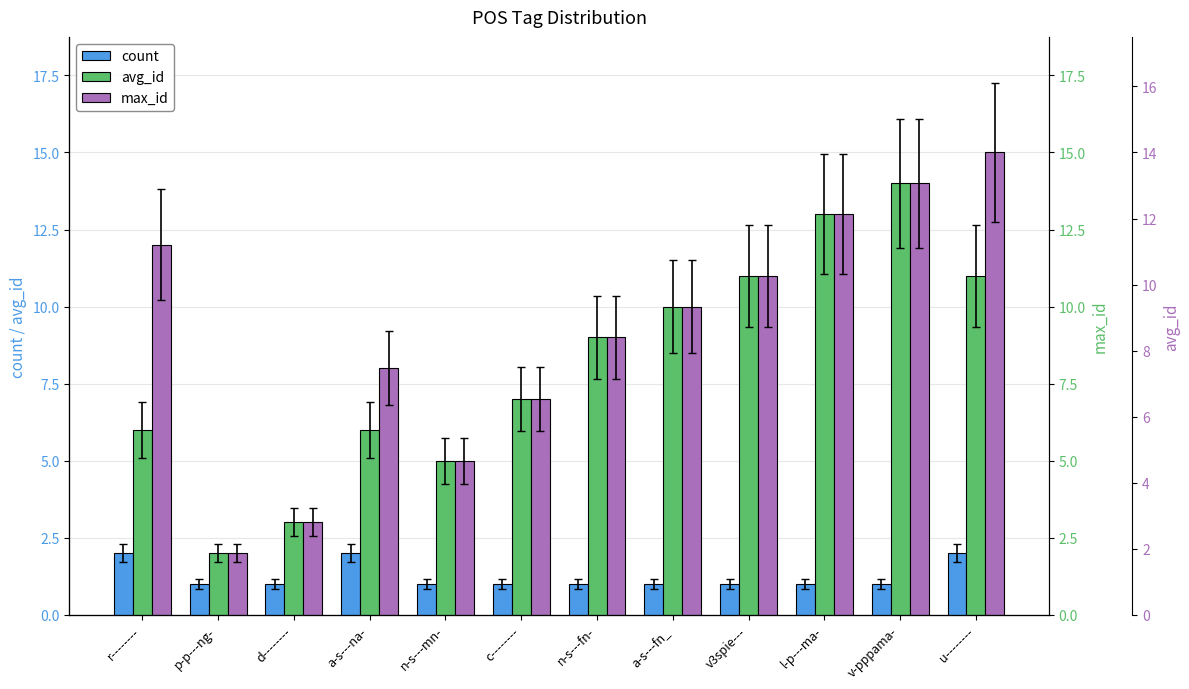

The max_id series shows 11 at v3spie---. True or false?

True